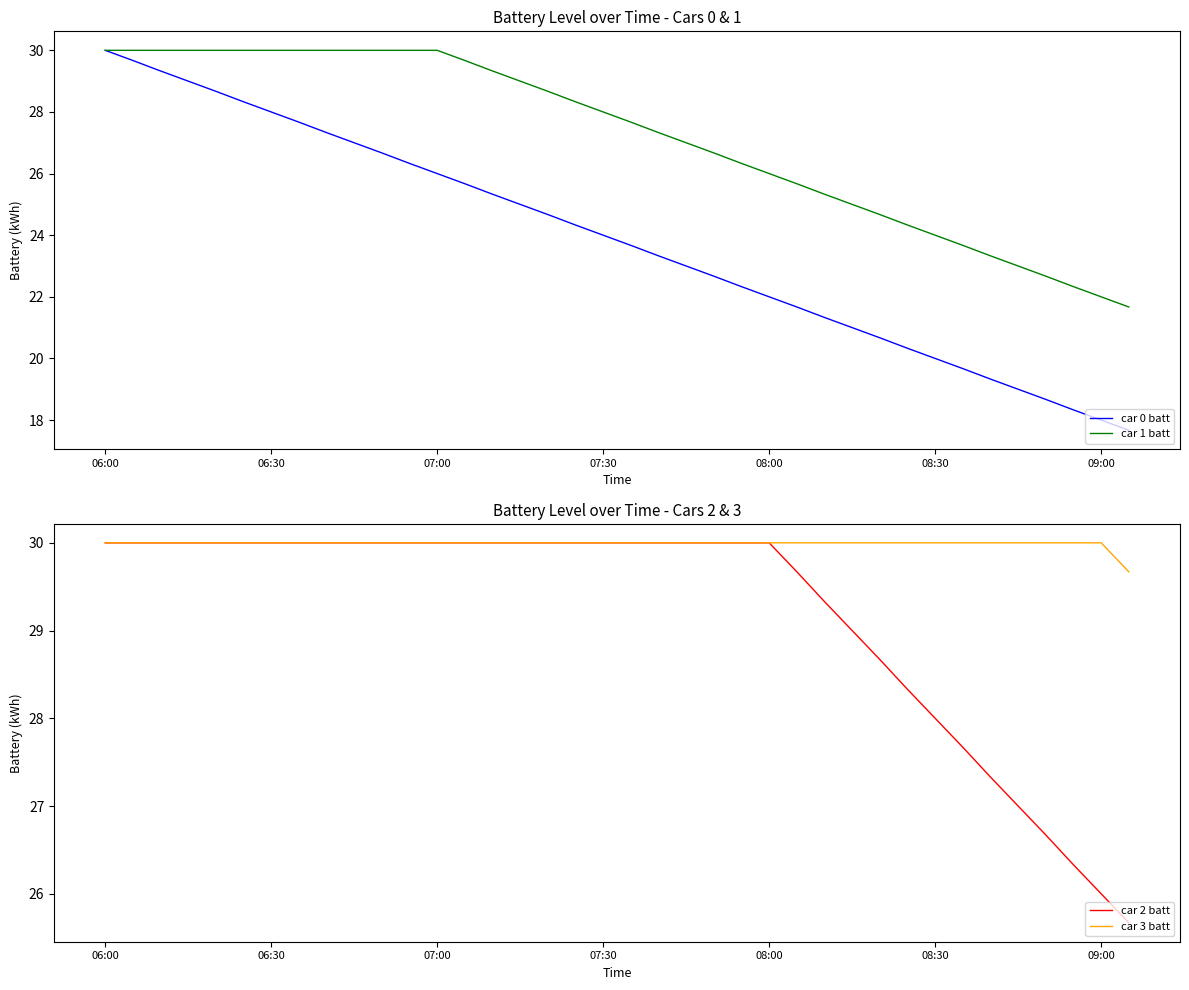

How many car 3 batt values are between 30 and 31?

37